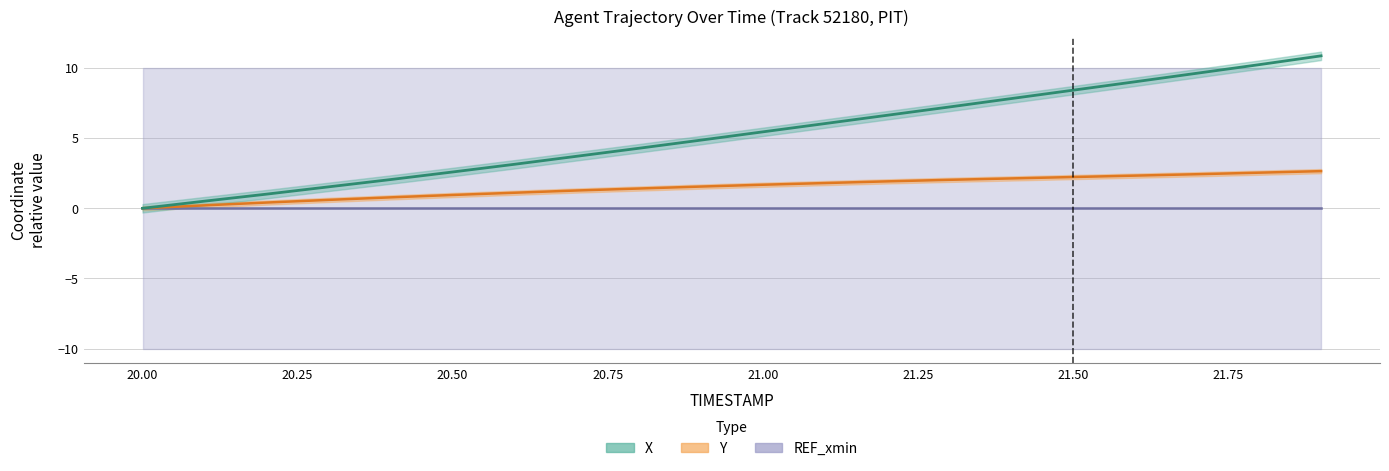

True or false: X has a value of 2.1 at 21.50.

False